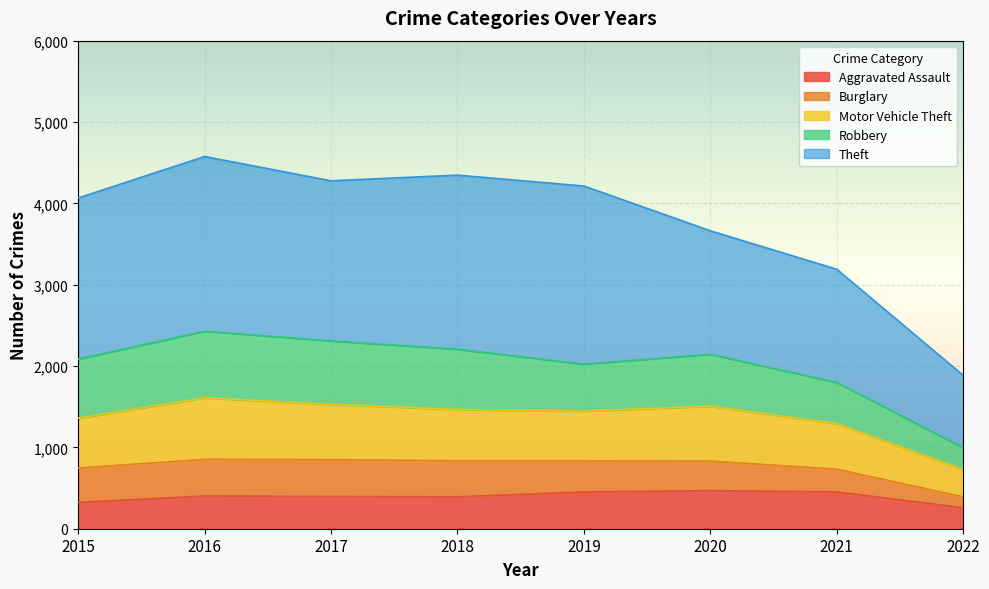

True or false: Motor Vehicle Theft has a value of 1236 at 2017.

False